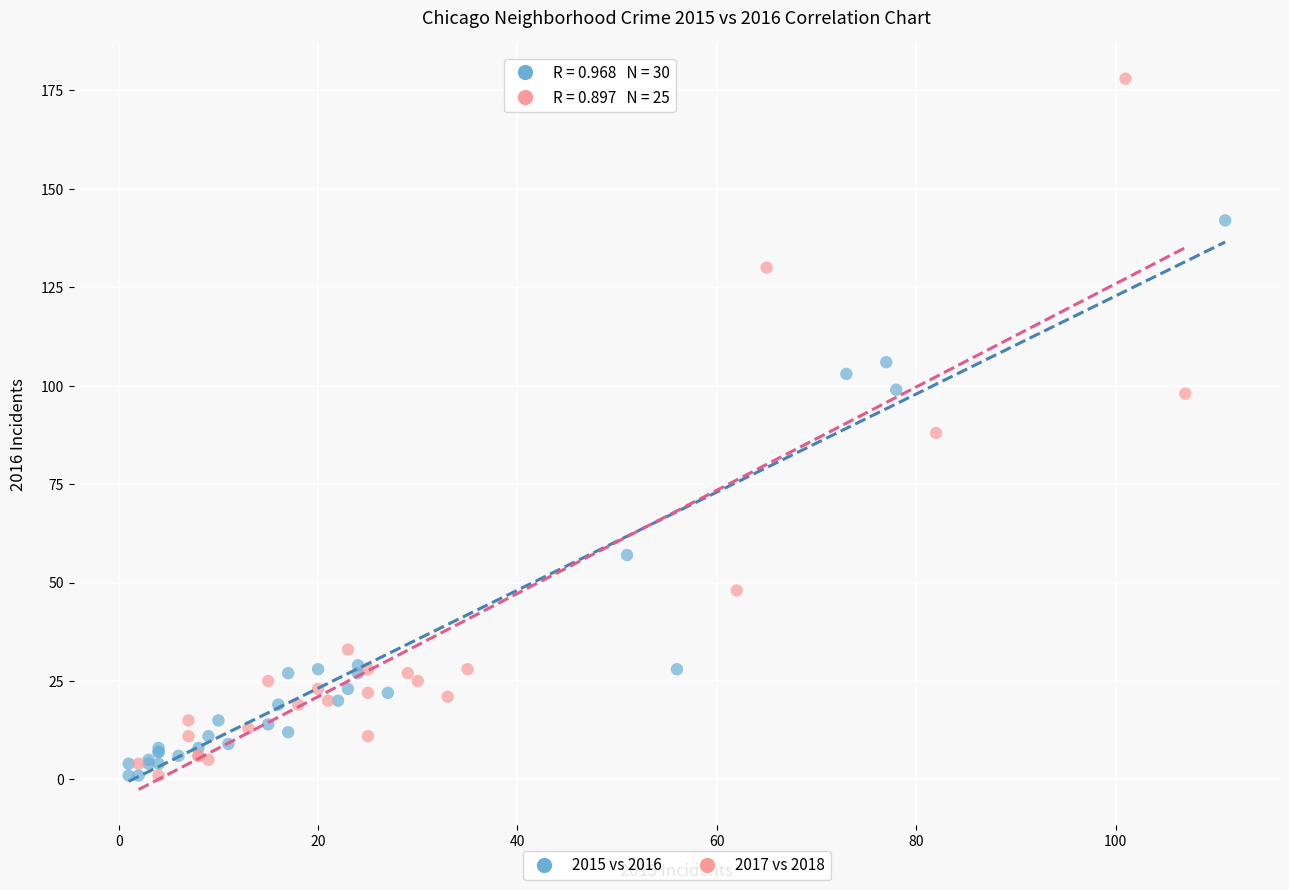

Which series contains the highest Y value?

2017 vs 2018